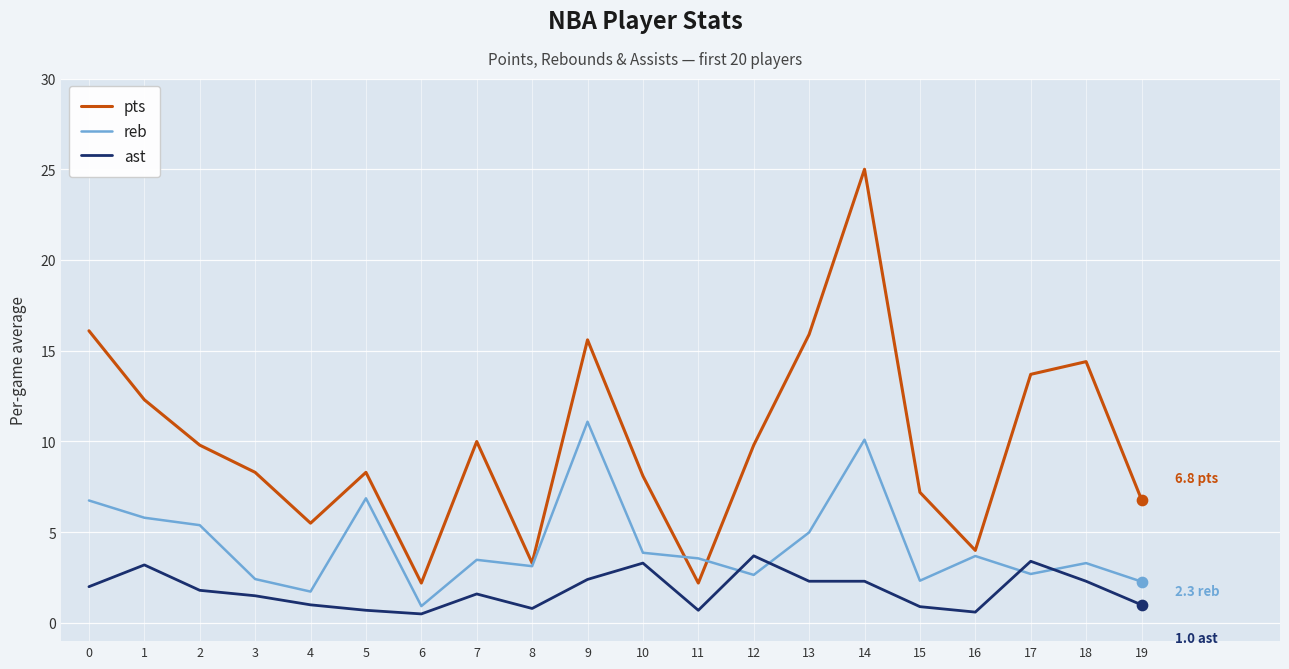

What is the difference between the highest and lowest values at 13?

13.6